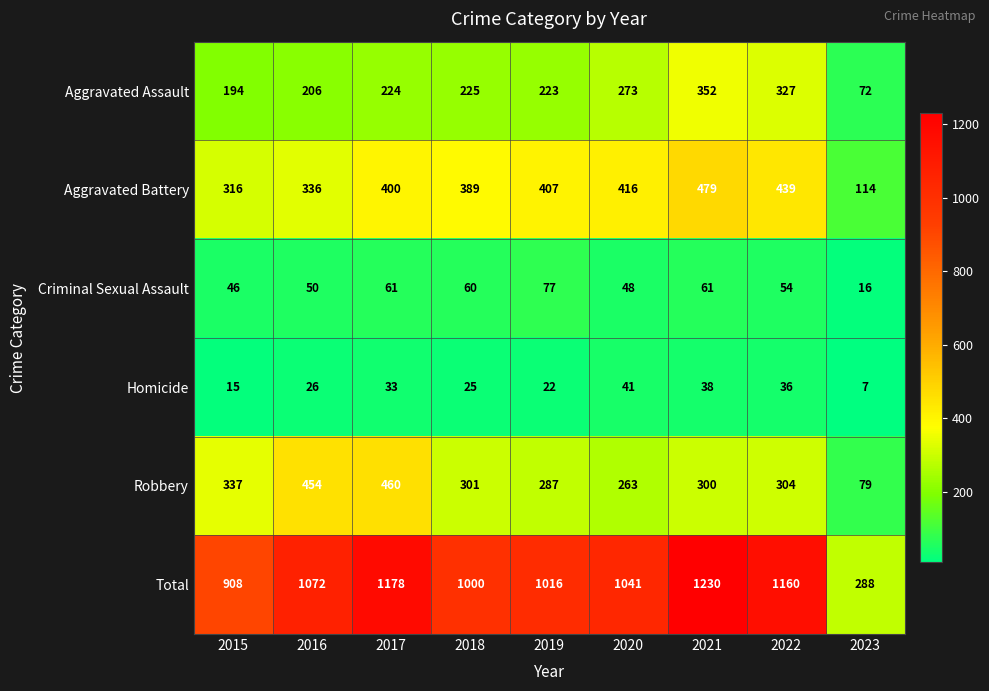

How many values in the Homicide series are below 26?

4